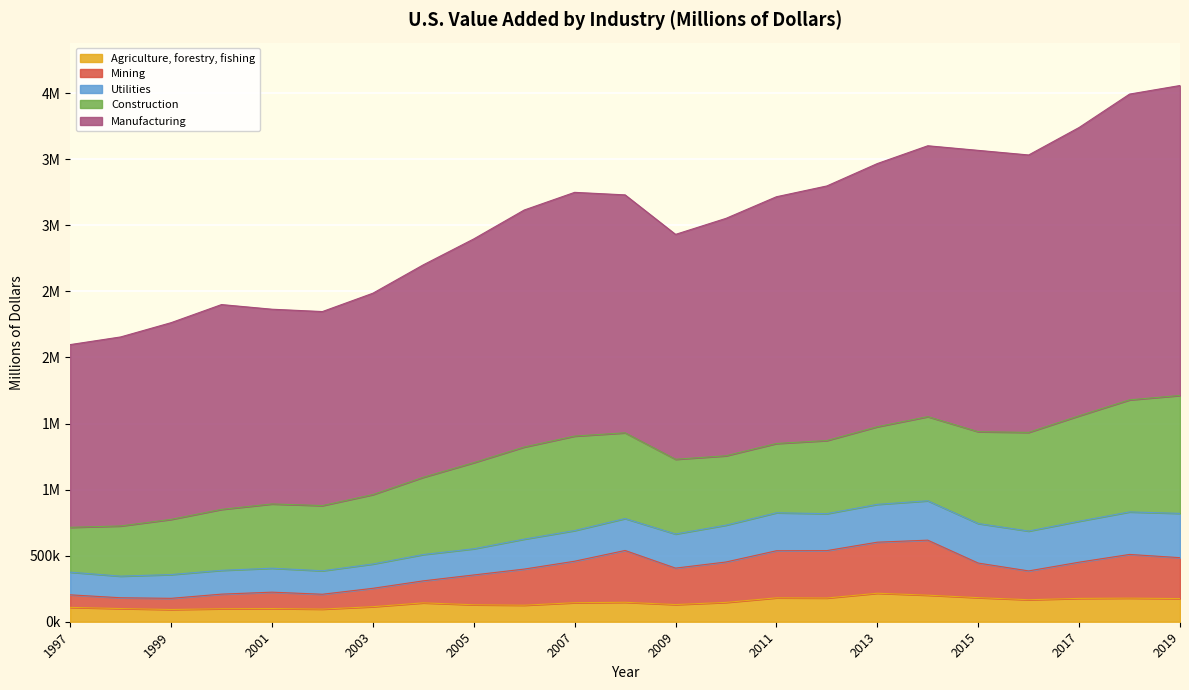

At which category does Mining reach its first local peak?

2001